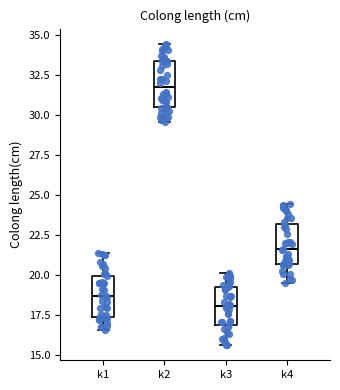

Where is the upper edge of the box for k1 on the y-axis? The values are not printed on the chart, so give them approximately, as read against the axis.

20.0